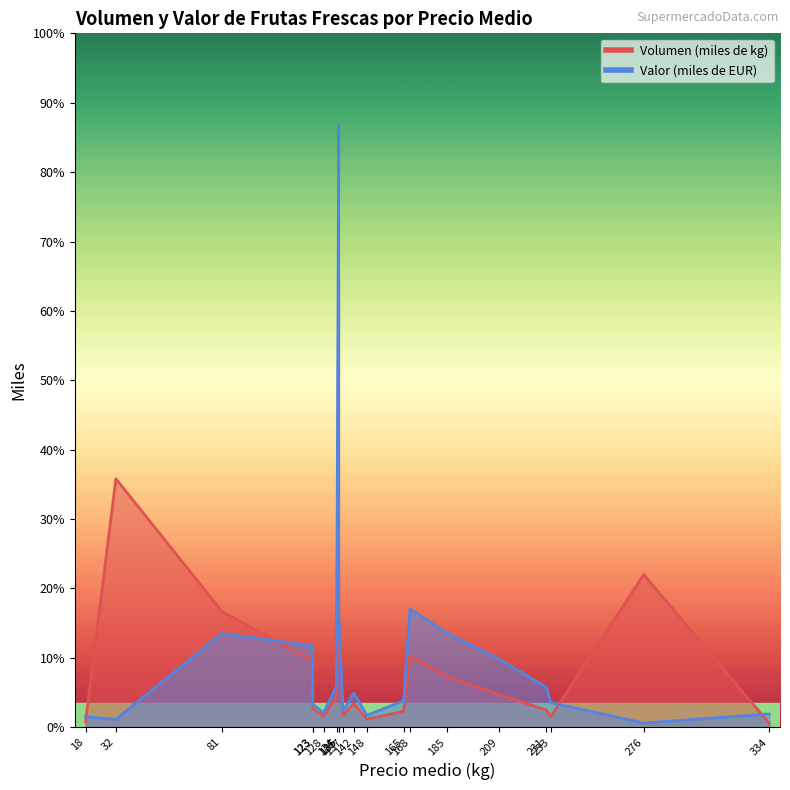

How many interior local peaks does the Volumen (miles de kg) series have?

6